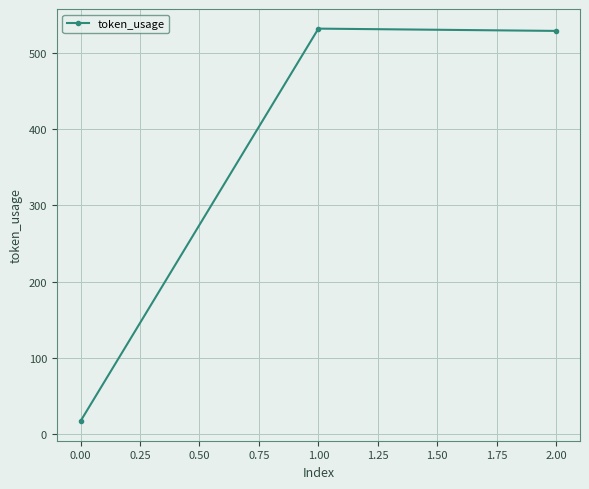

Which has a higher value, 0.00 or 1.00?

1.00